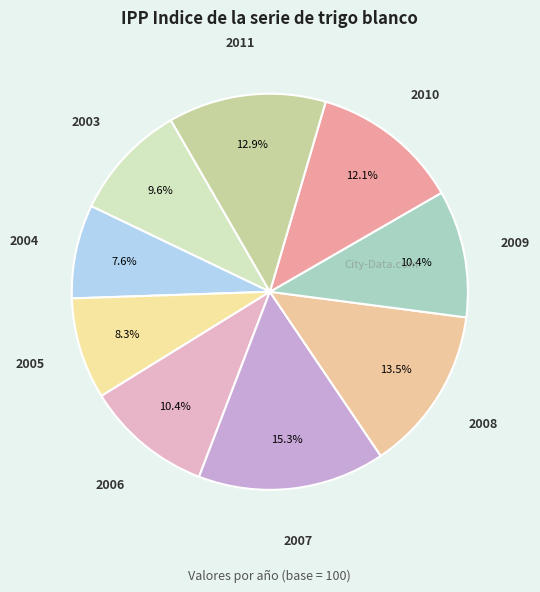

How many segments does this pie chart have?

9